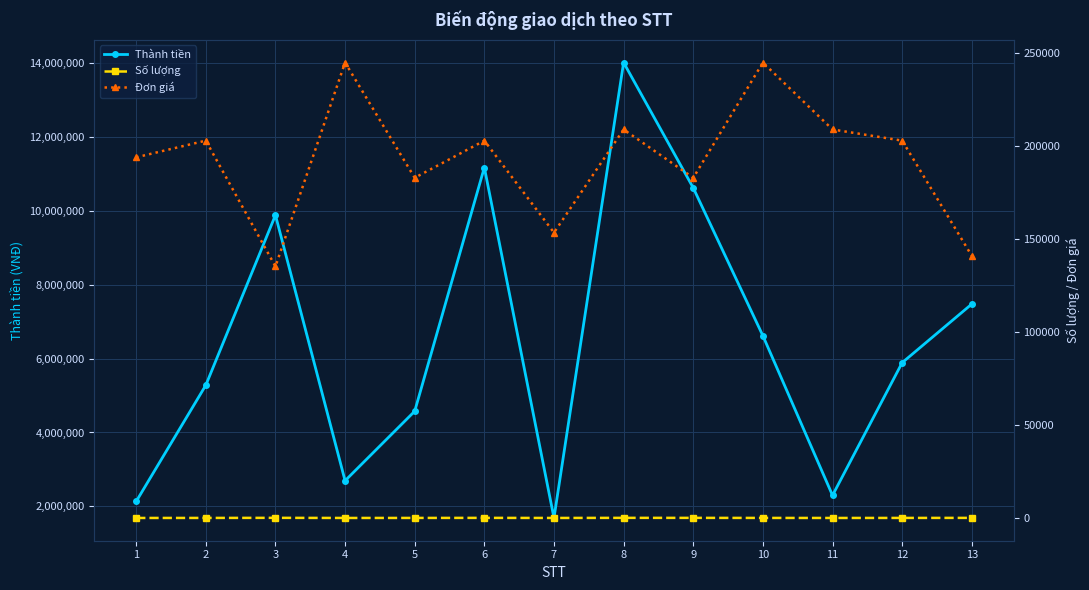

True or false: Đơn giá and Thành tiền cross at least once.

False